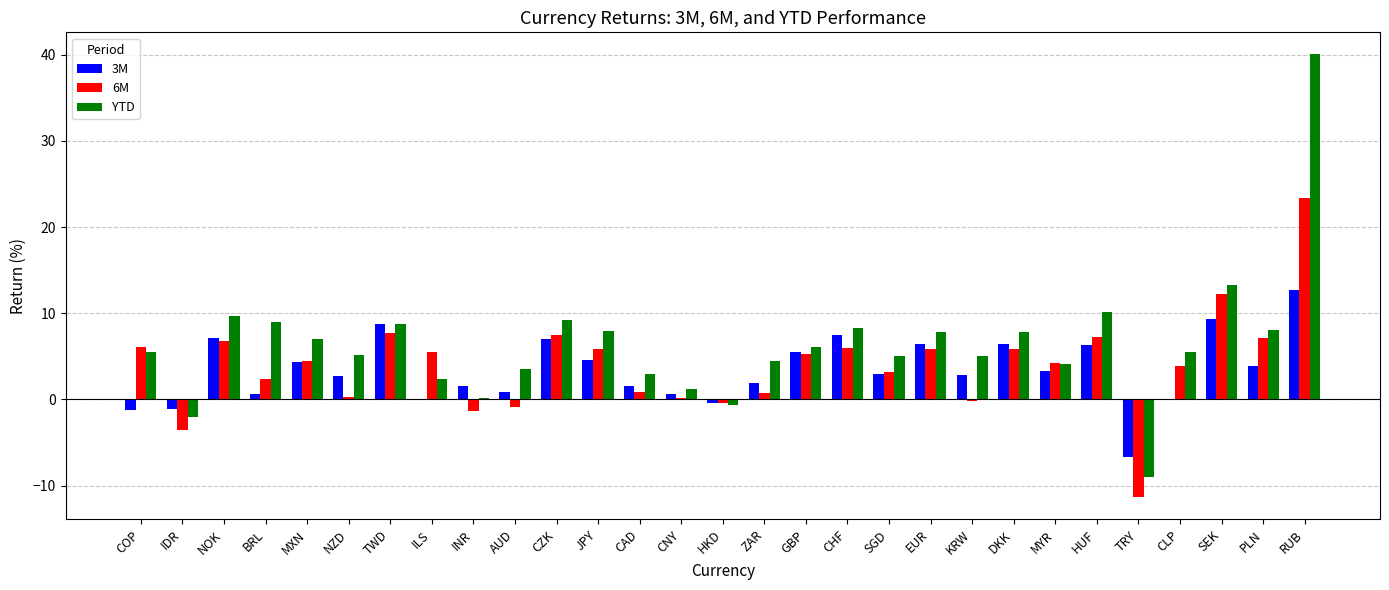

Count the number of categories in the chart.

29